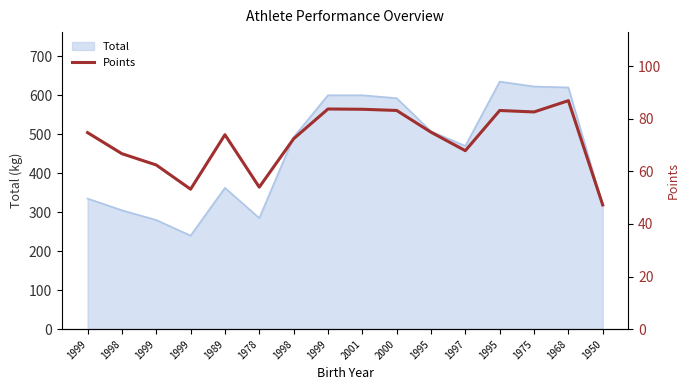

Count the number of values greater than 74.

8